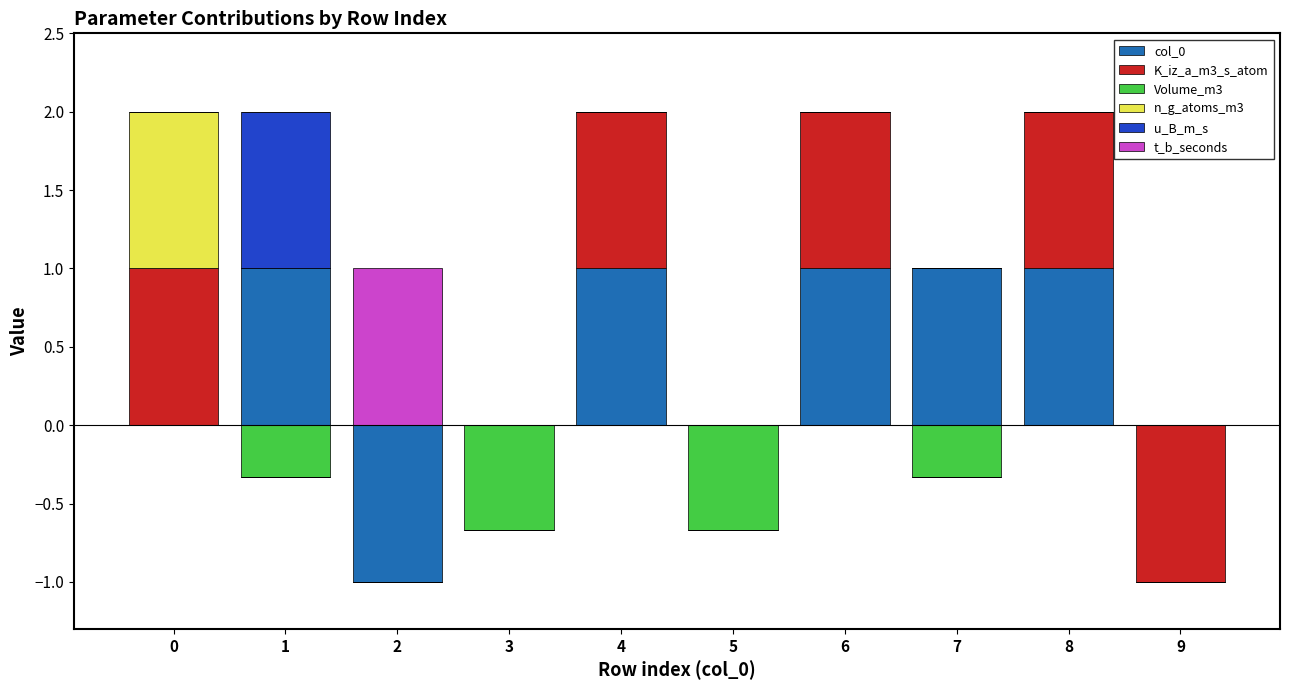

Which series has the widest spread of values?

col_0